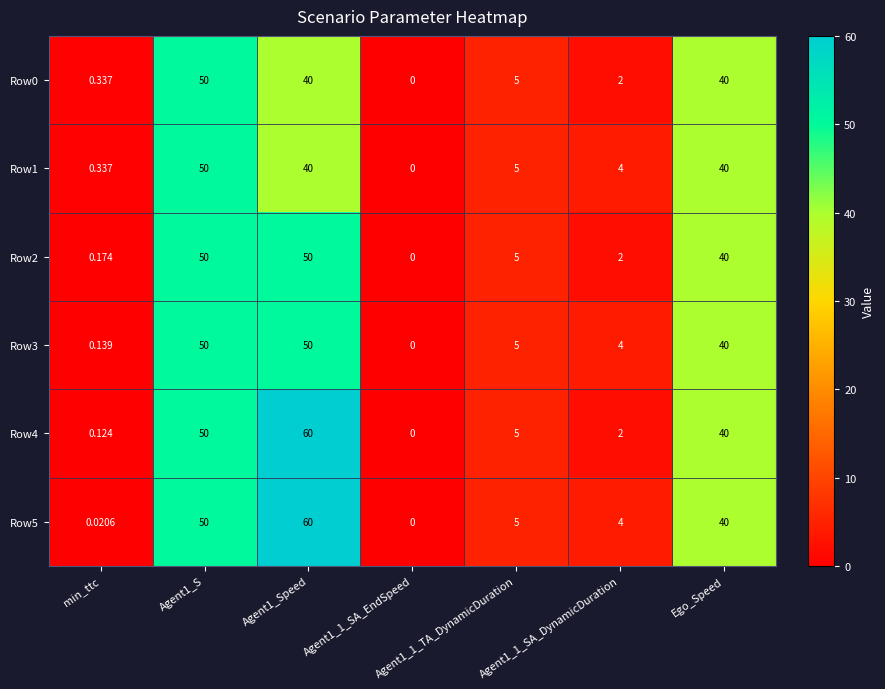

At which label is Row4 closest to 30?

Ego_Speed